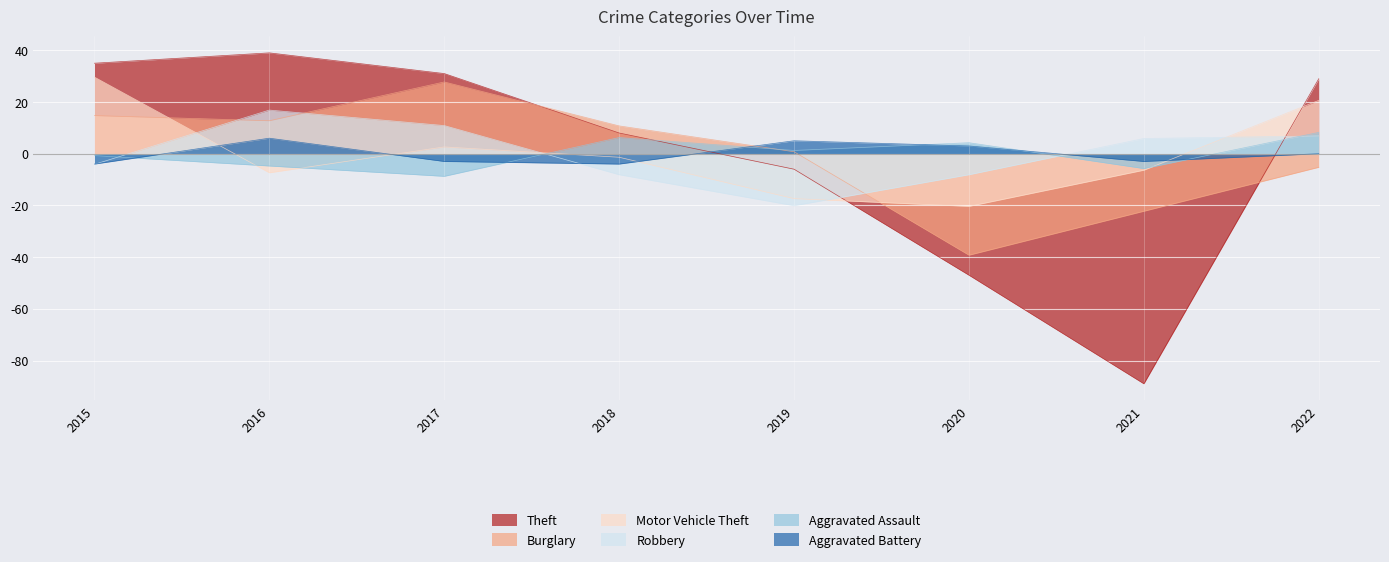

What is the value of the Robbery point at the 8th from the left?

6.9